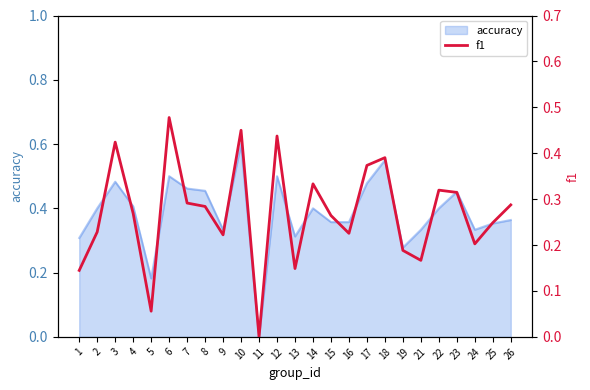

What is the difference between the maximum and second lowest values?

0.4